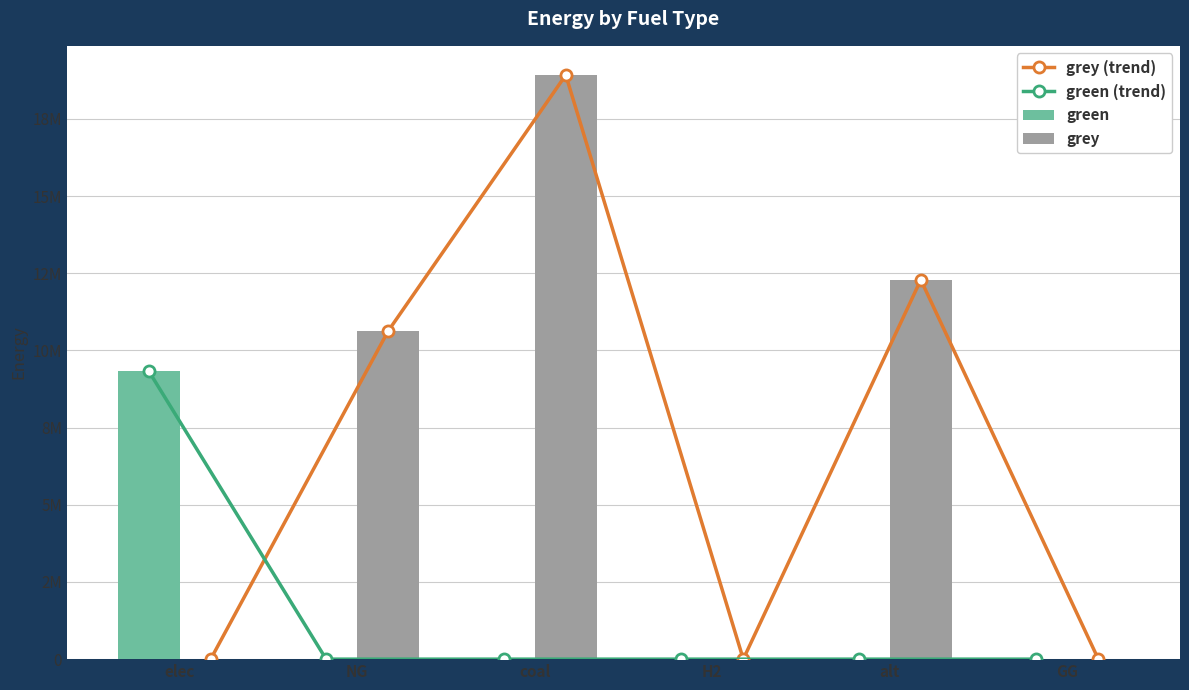

Which series has the largest range (max minus min)?

grey (trend)